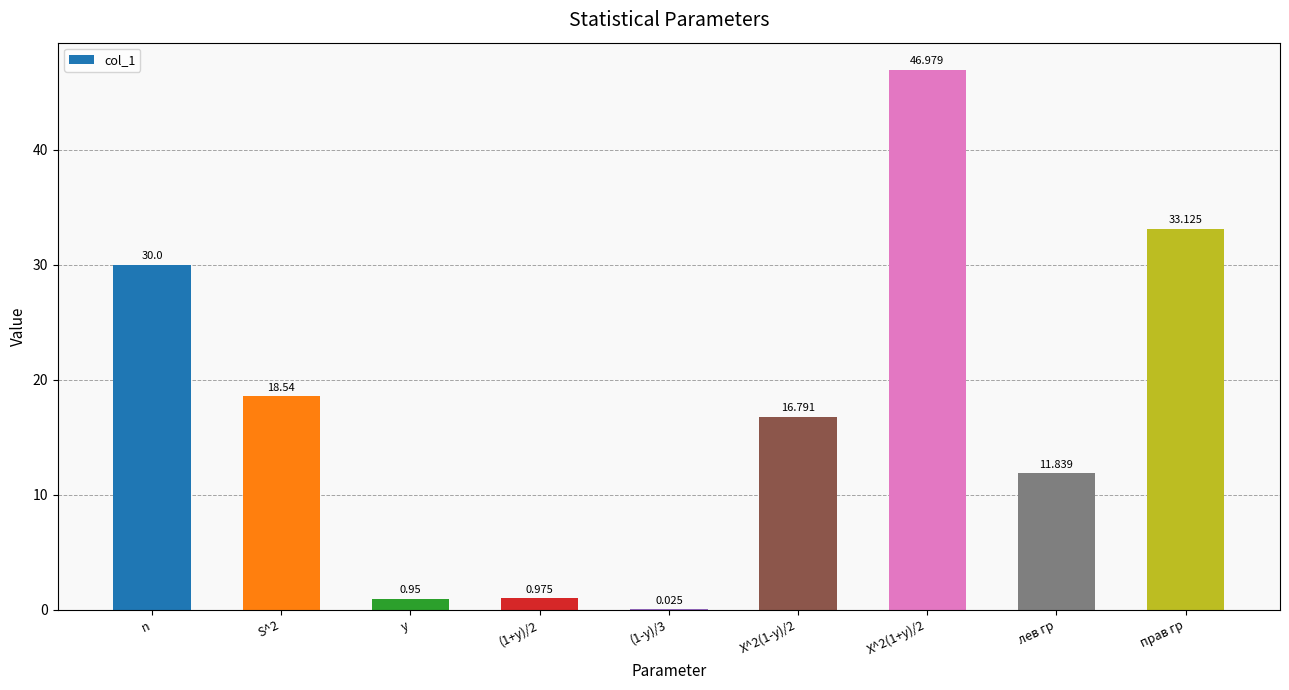

What is the greatest value displayed?

47.0